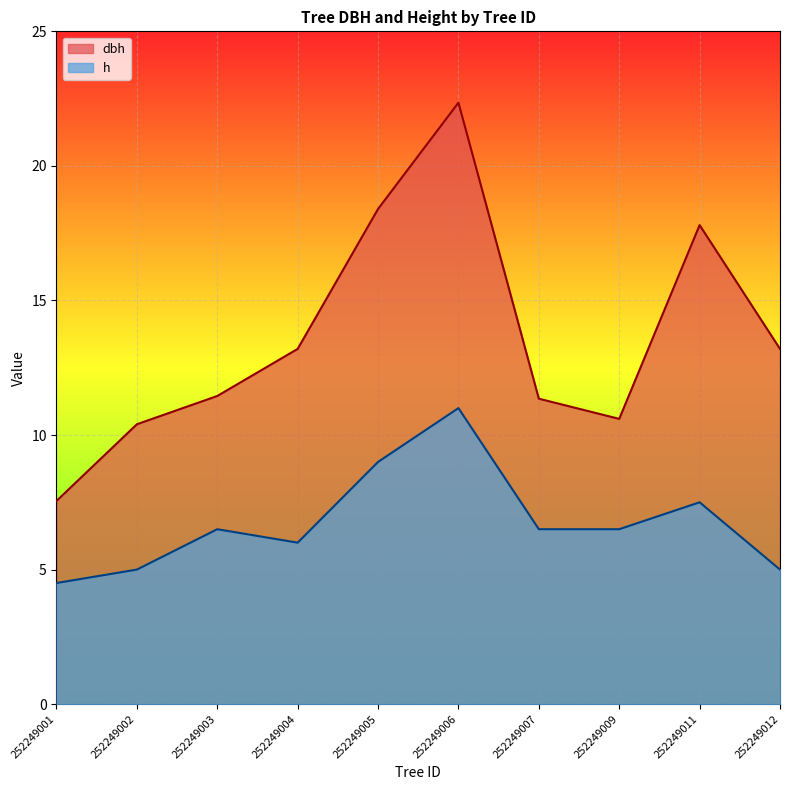

Read the h value at 252249006.

11.0